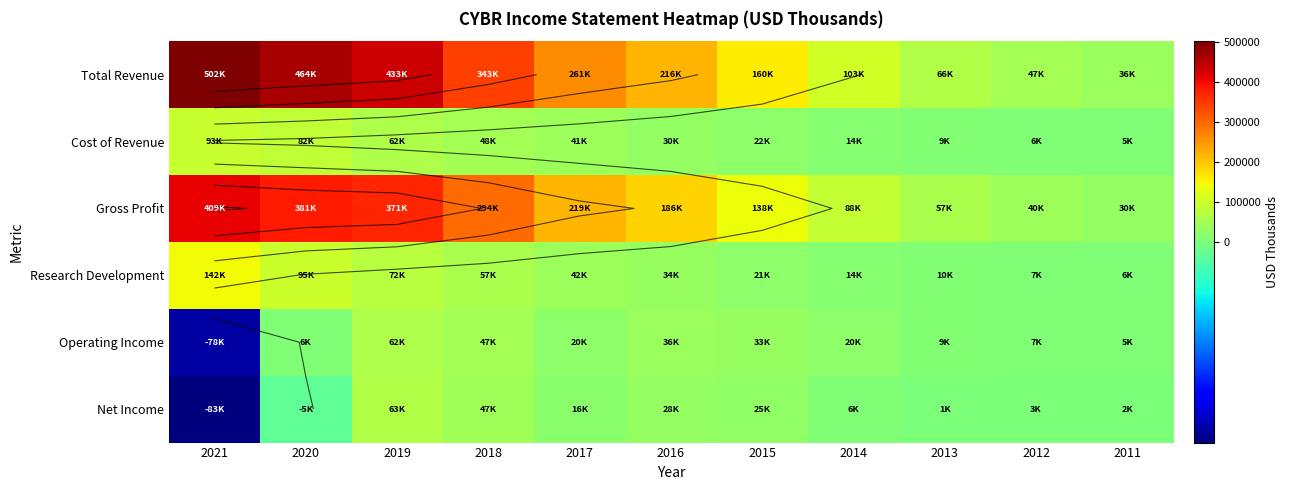

What is the total value across all series at 2018?

837900